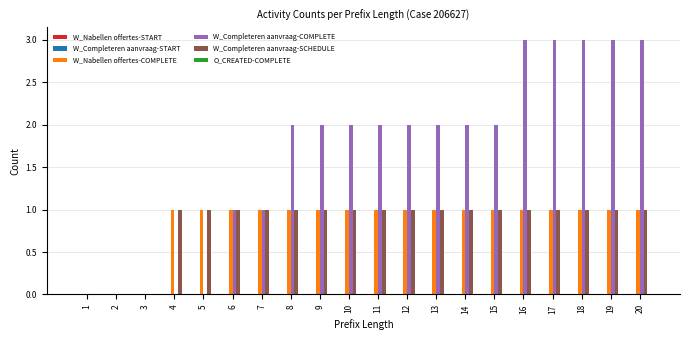

The W_Completeren aanvraag-COMPLETE series shows 1 at 7. True or false?

True